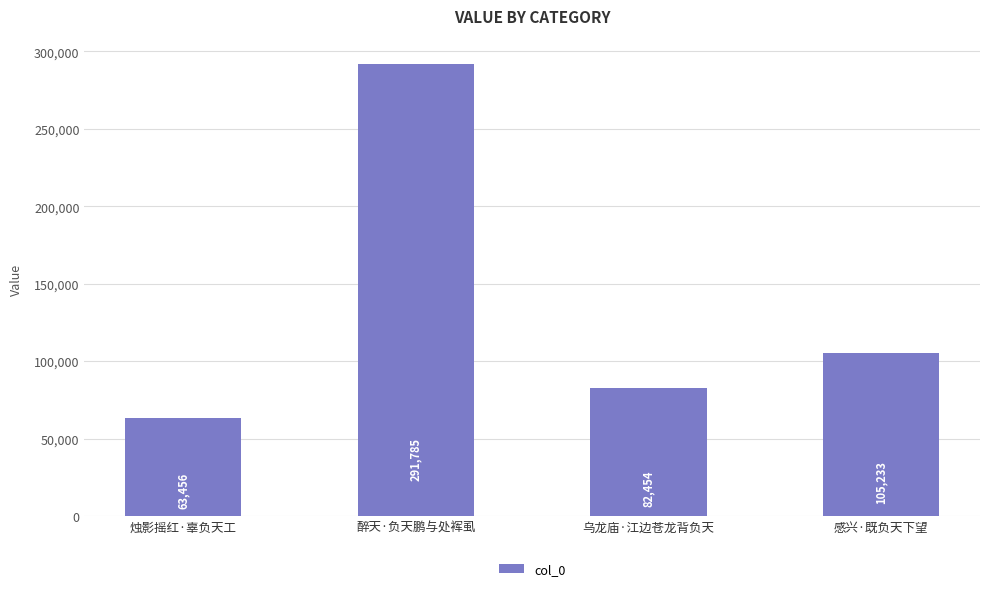

What position from the left is 醉天·负天鹏与处裈虱?

2